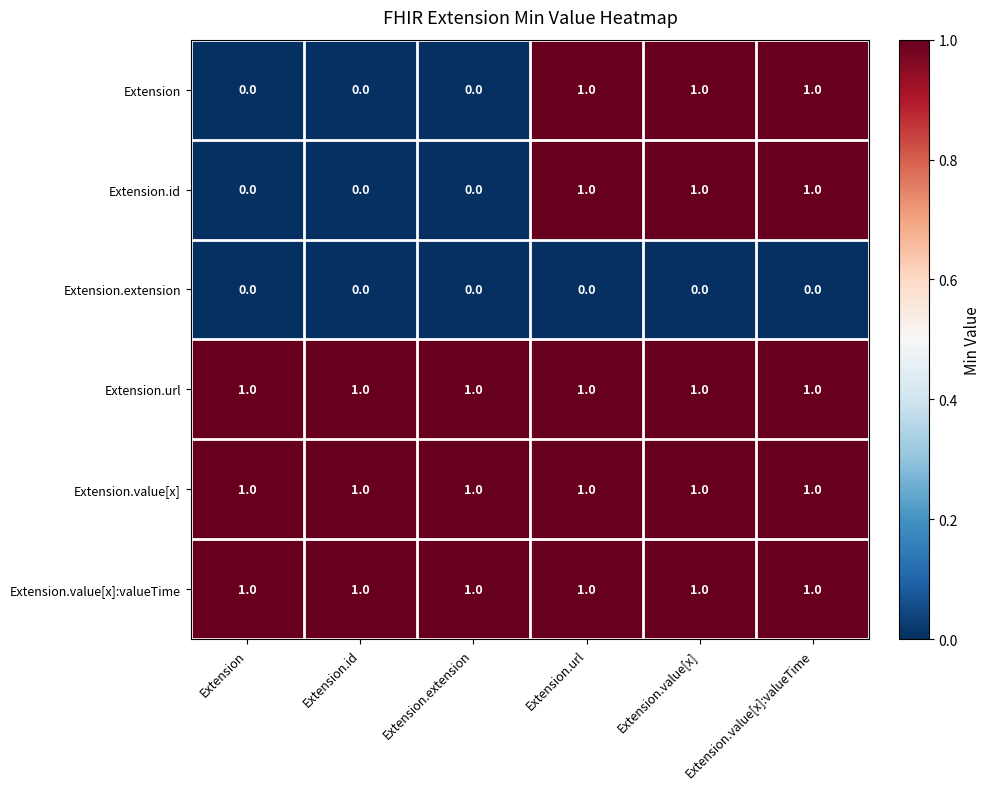

The value of Extension.url at Extension.value[x]:valueTime is 1. True or false?

True